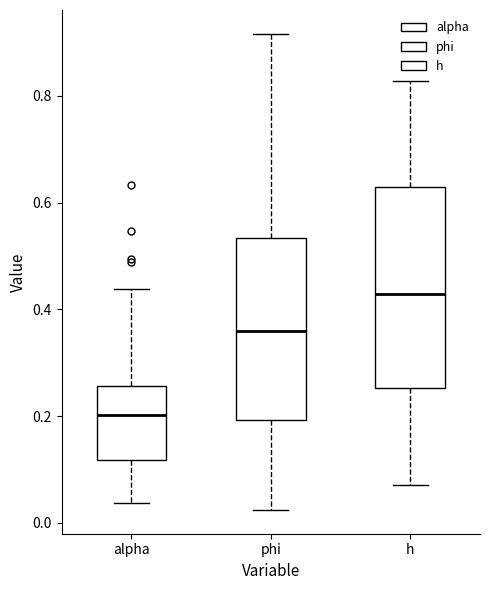

Which box has the lowest median line?

alpha